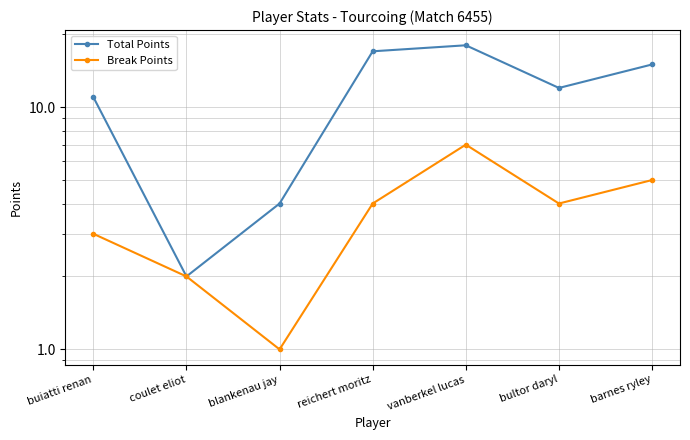

The value of Break Points at reichert moritz is 2. True or false?

False